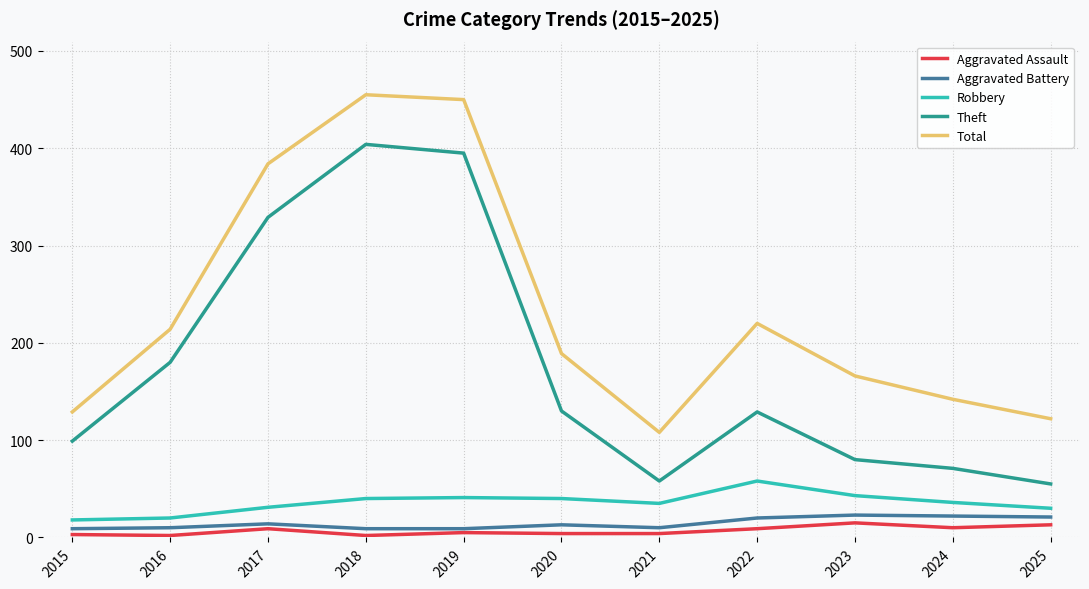

True or false: Robbery and Total cross at least once.

False